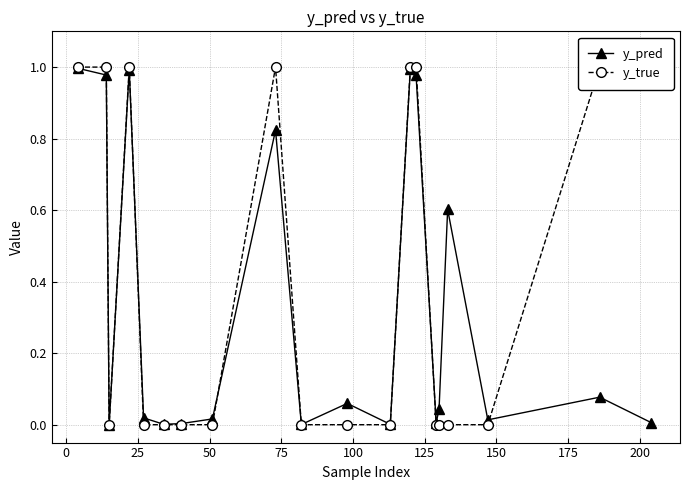

How many distinct data groups are displayed?

2